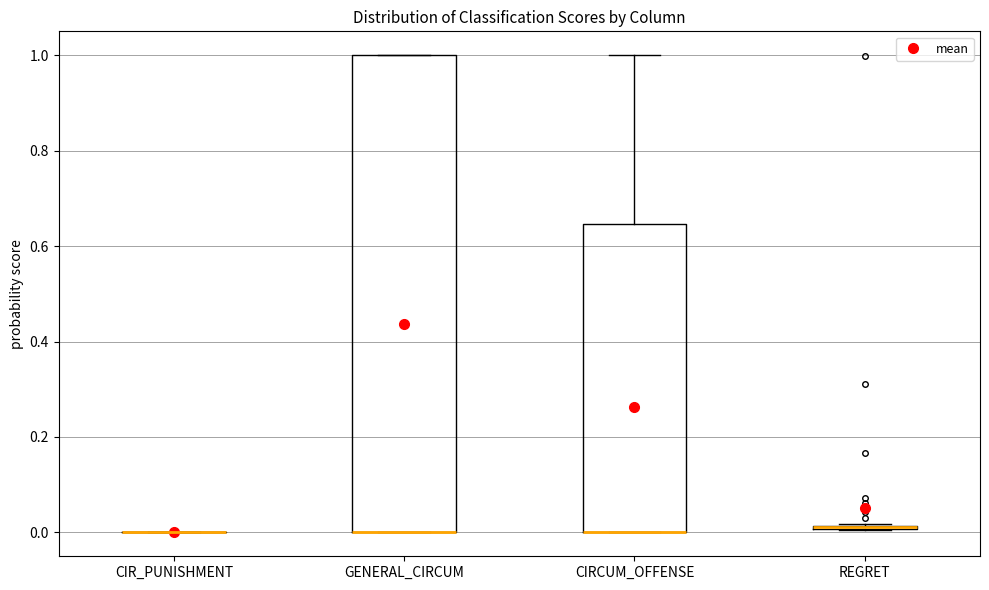

Which box is the tallest, from its lower edge to its upper edge?

GENERAL_CIRCUM